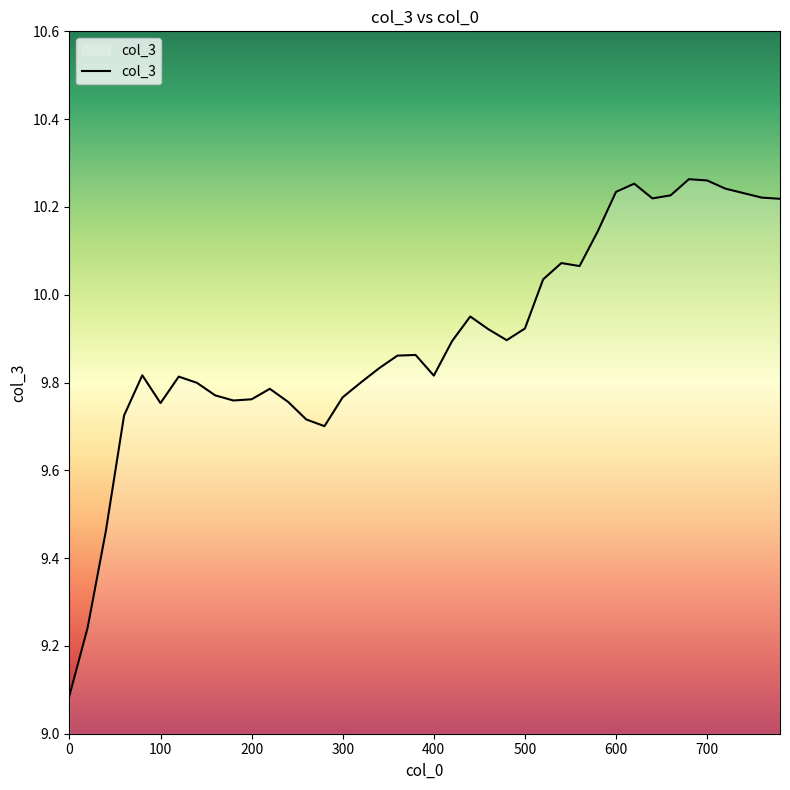

How many lines are shown in the chart?

1